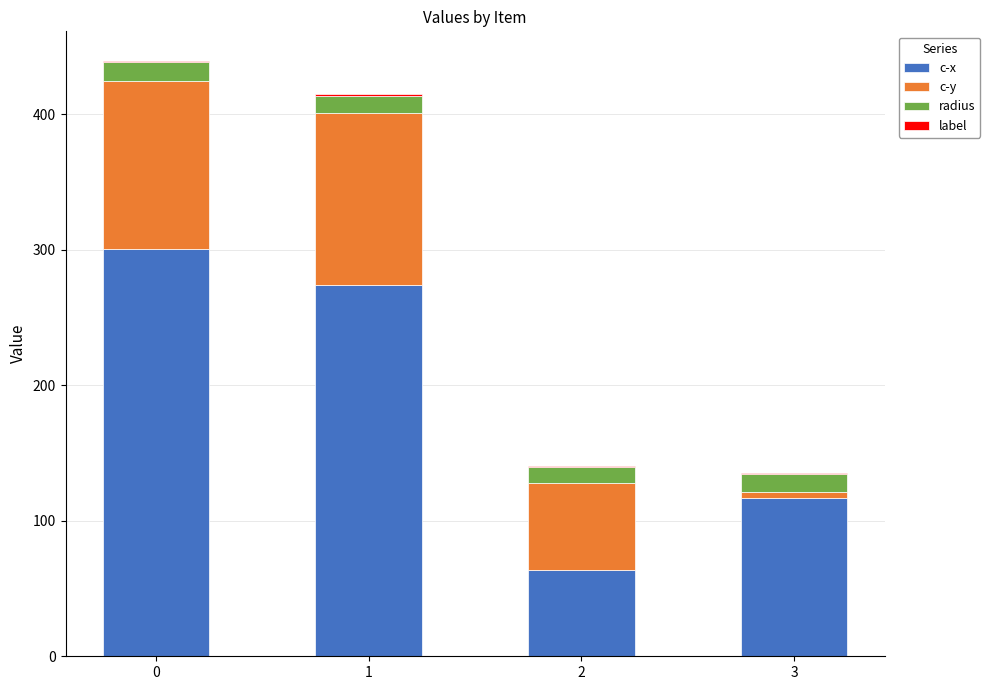

What is the maximum value for c-x?

300.6